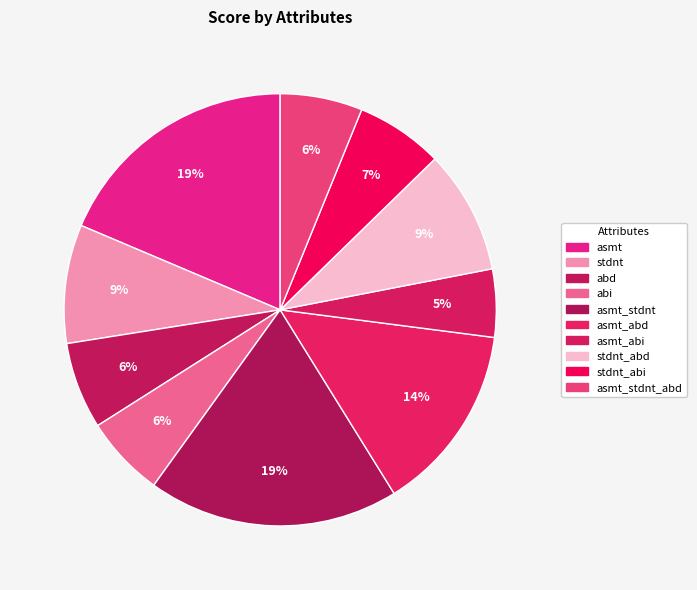

How many segments does this pie chart have?

10